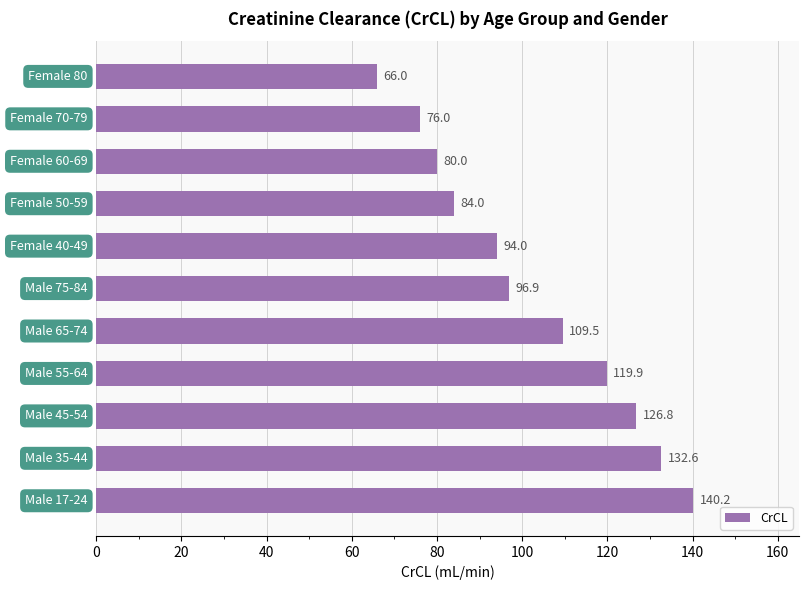

How many categories are shown in the chart?

11